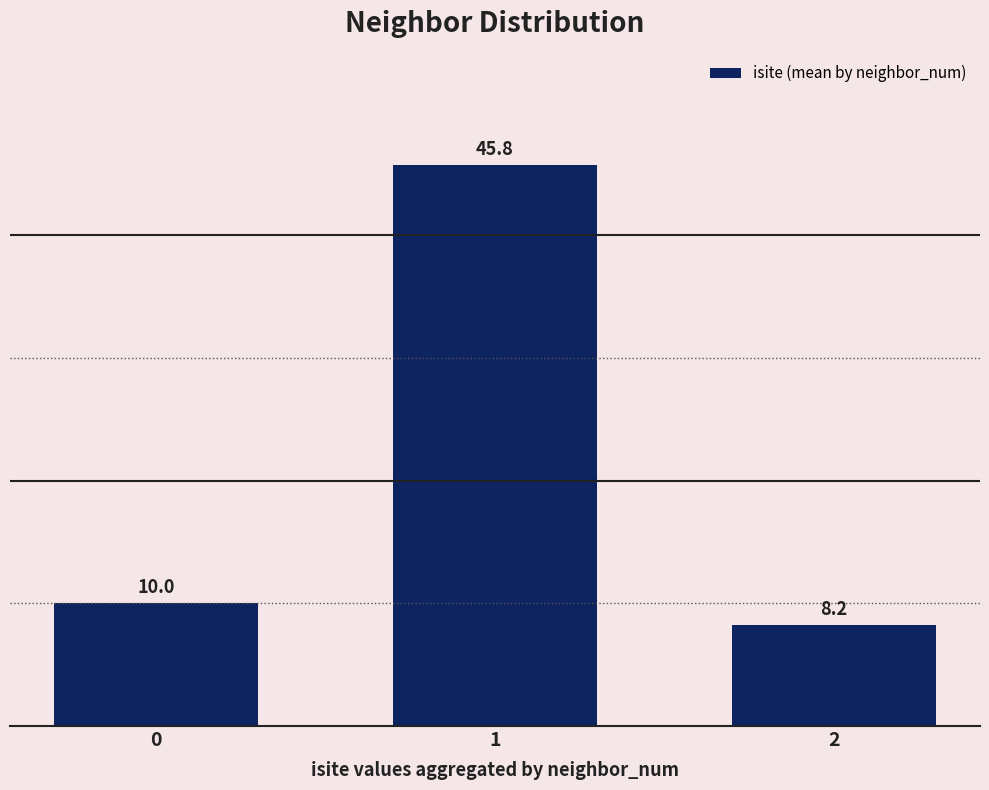

What is the maximum value shown in the chart?

45.8